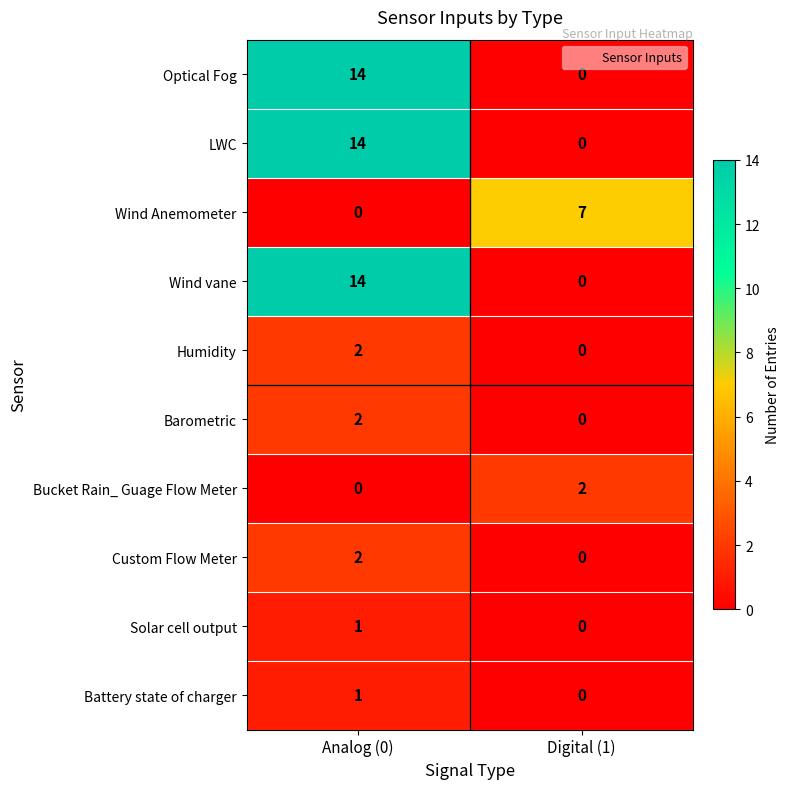

At which category is the sum across all series the highest?

Analog (0)